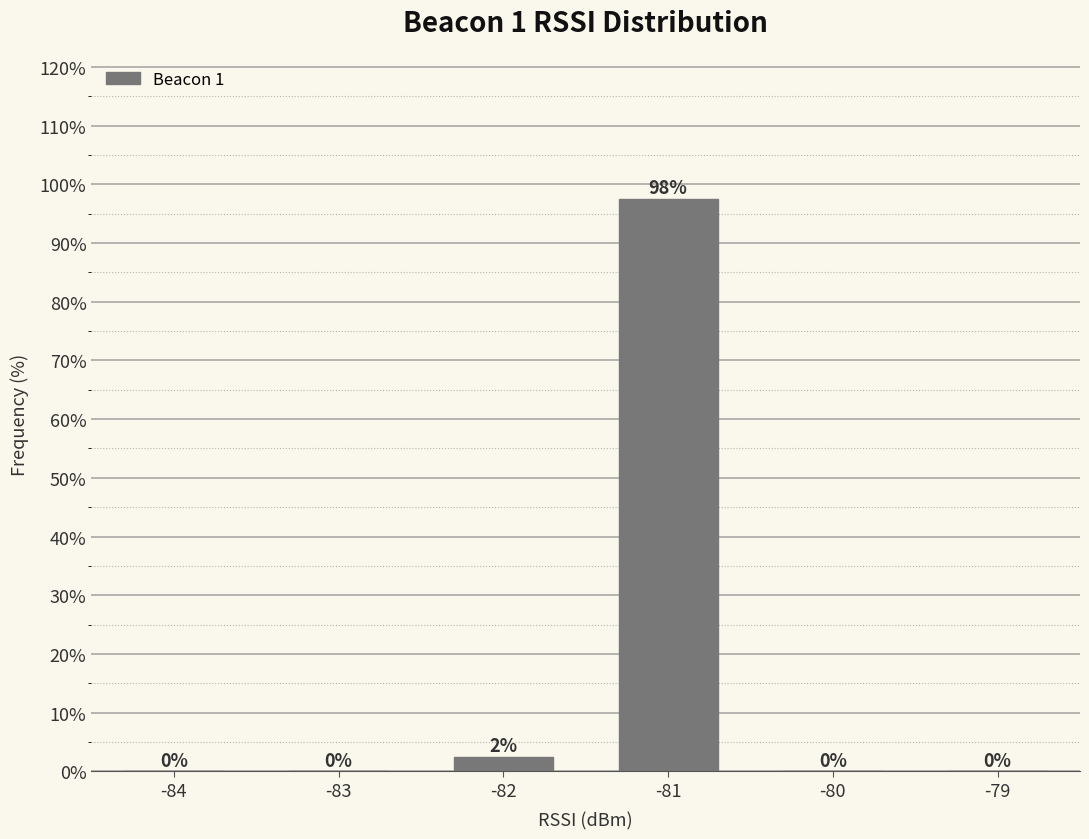

Where is the data nearest to the value 48?

-82